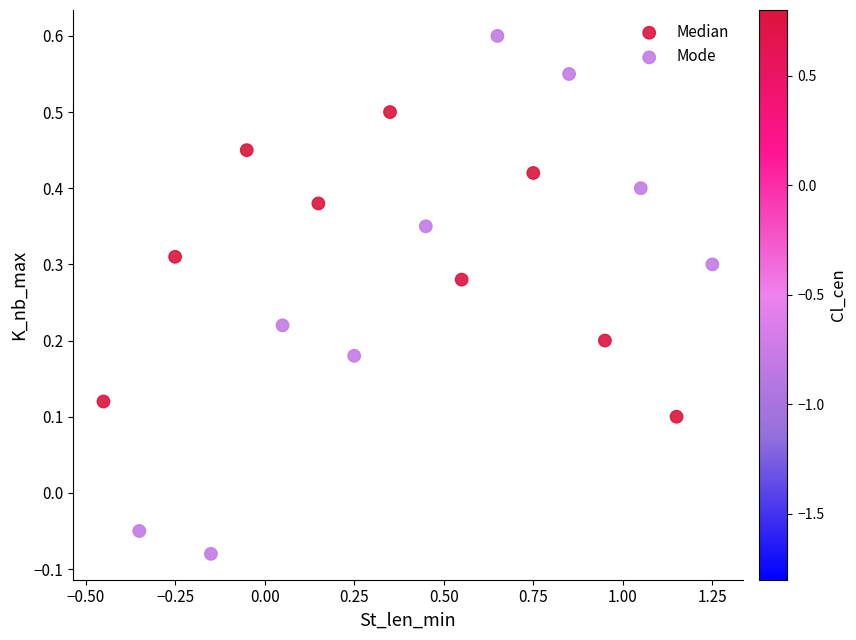

Which series contains the highest Y value?

Mode